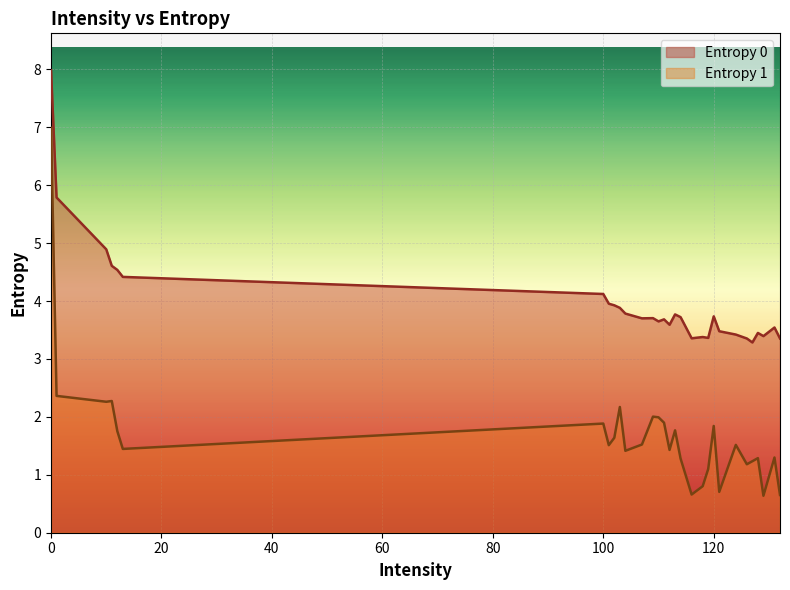

What is the label of the 15th point from the right?

107